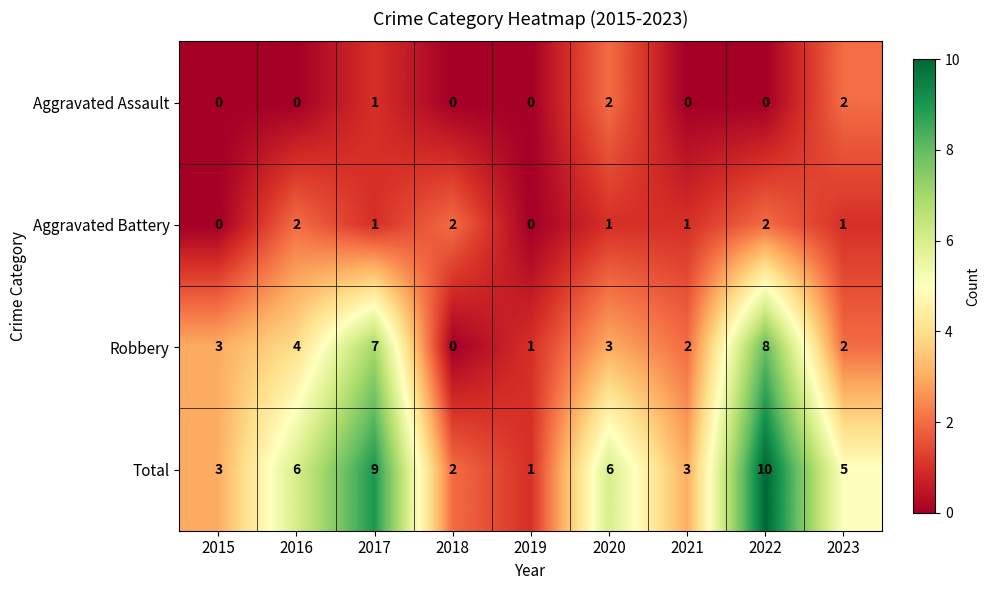

True or false: Robbery has a value of 3 at 2023.

False